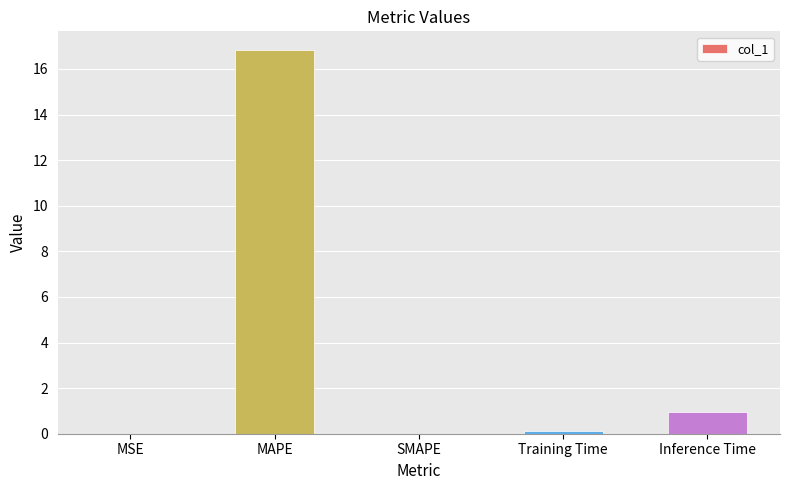

What is the average value?

3.6